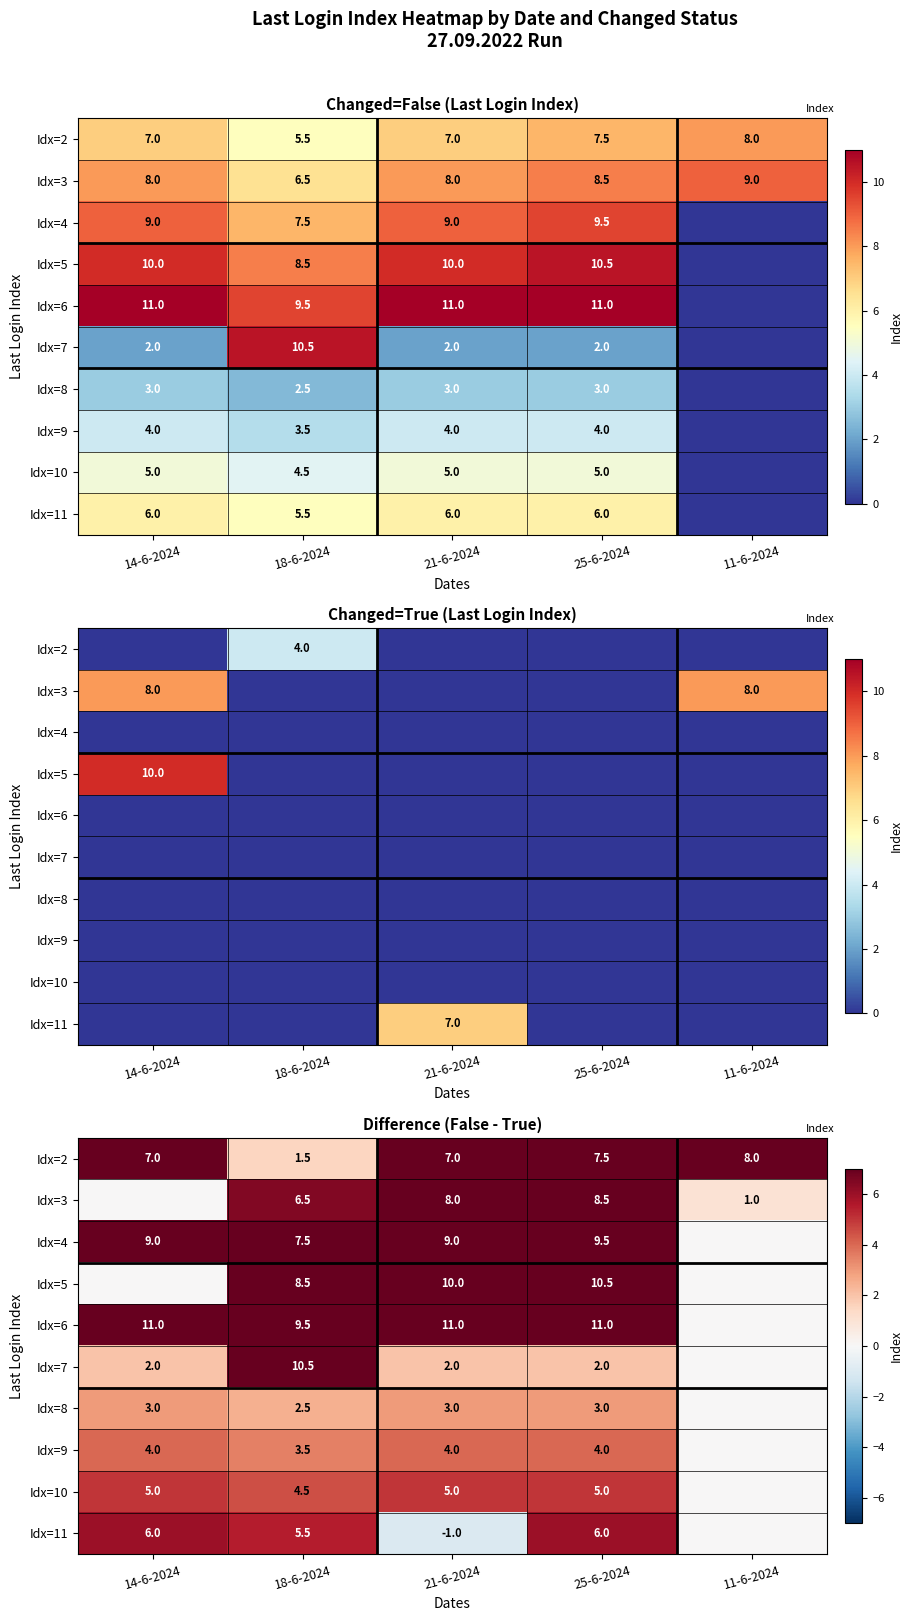

At which category is the sum across all series the highest?

25-6-2024